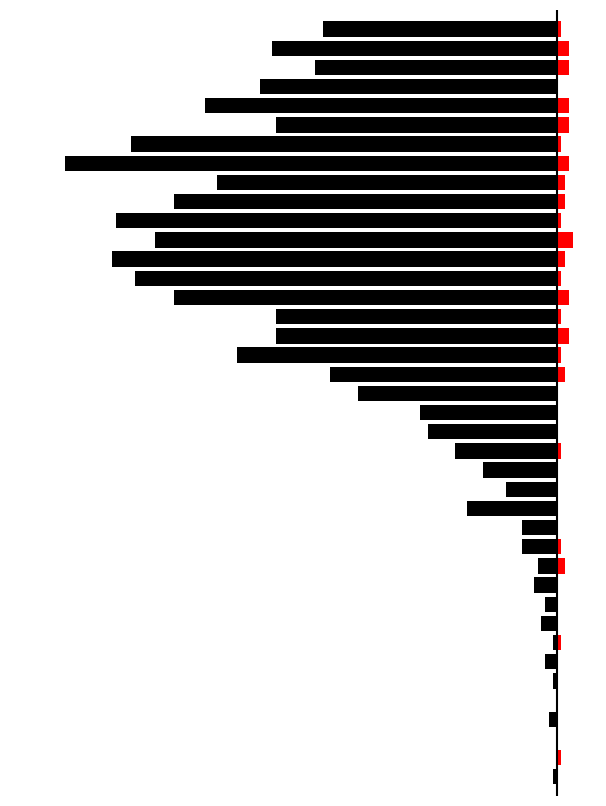

How many bars are there in total?

80